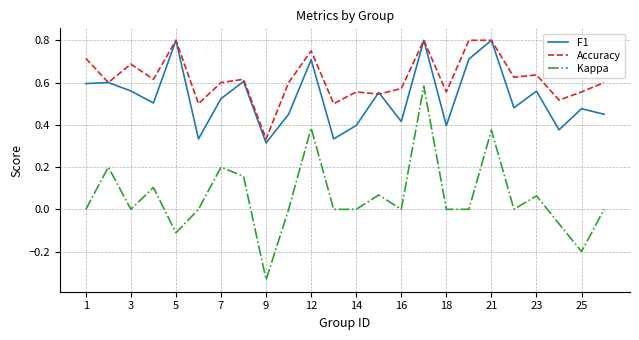

At how many categories does at least one series exceed 0?

24